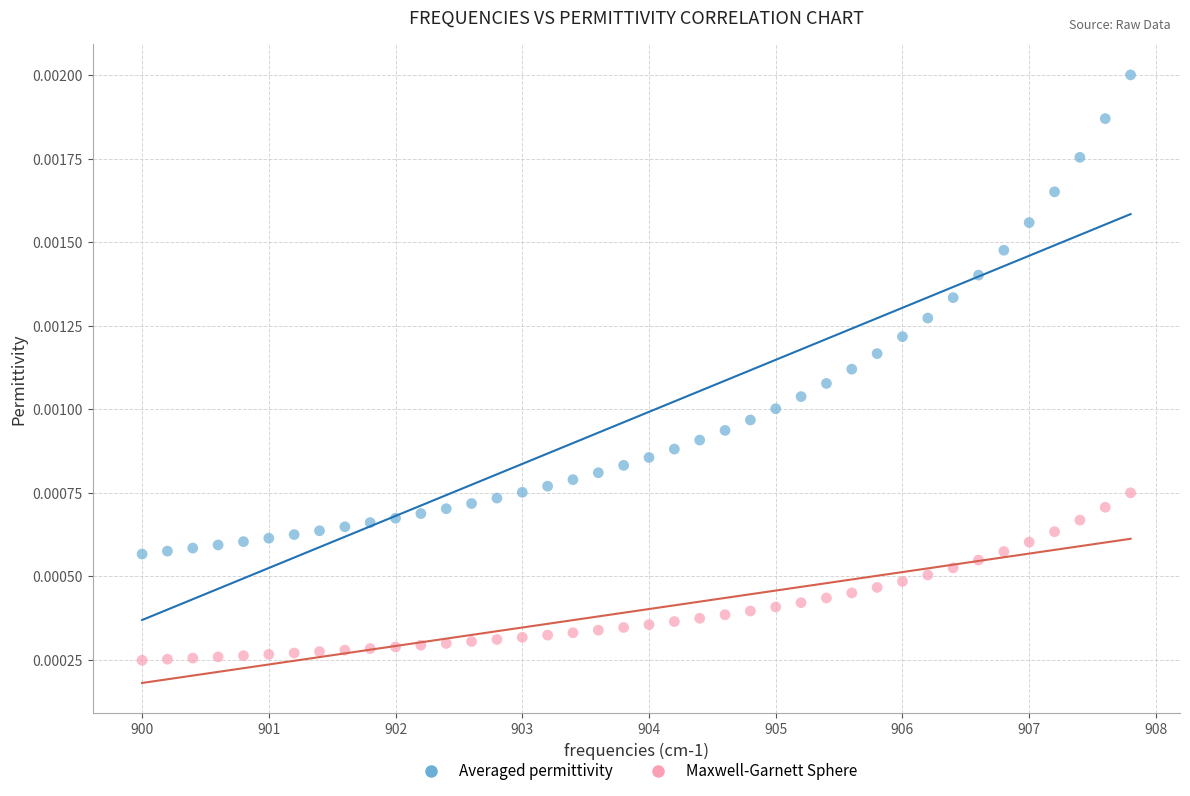

Which series contains the highest Y value?

Averaged permittivity